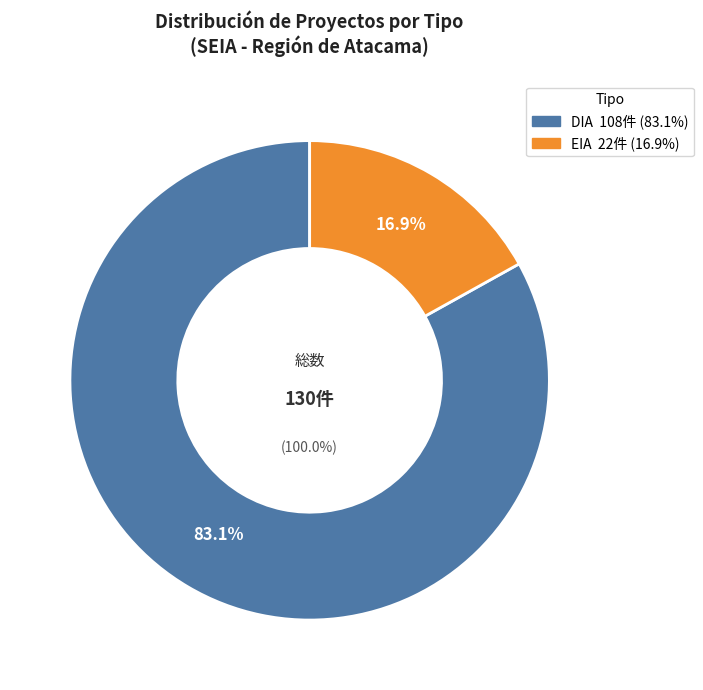

How many slices are in this pie chart?

2